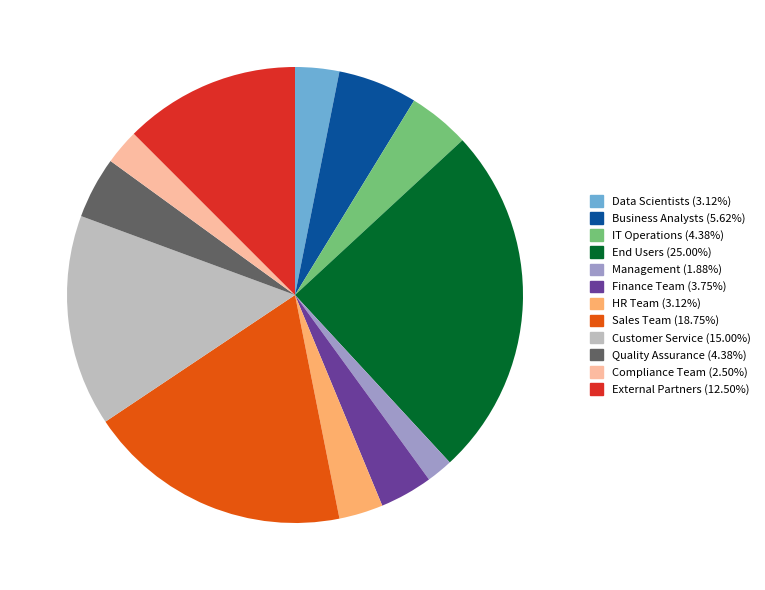

Is there a majority slice in this chart?

No